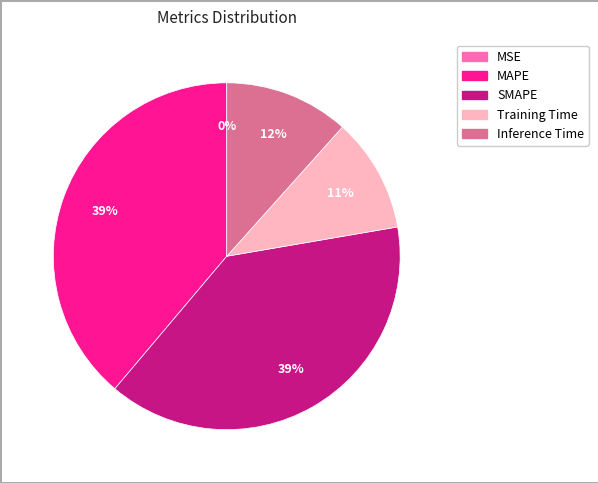

To the nearest percent, what is the difference between the SMAPE and Training Time slice percentages?

28%